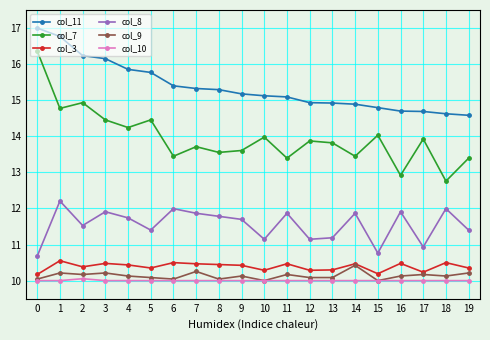

What is the sum of the col_7 values at 4 and 2?

29.2